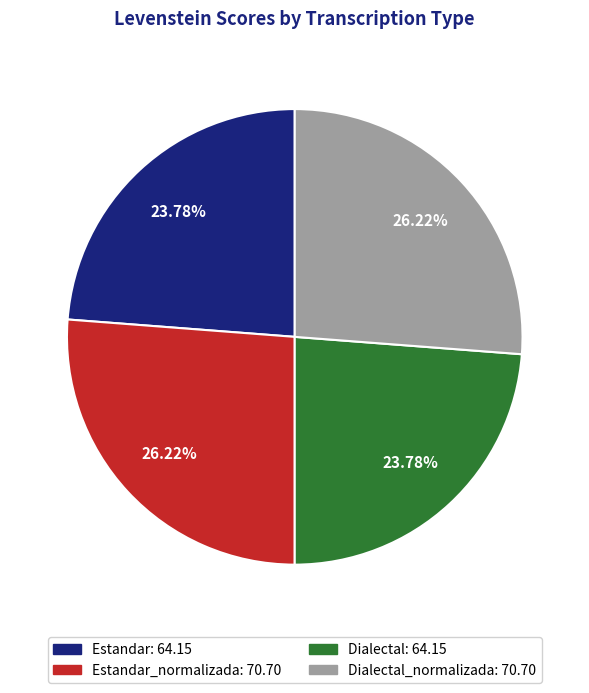

To the nearest percent, what is the average slice percentage?

25%